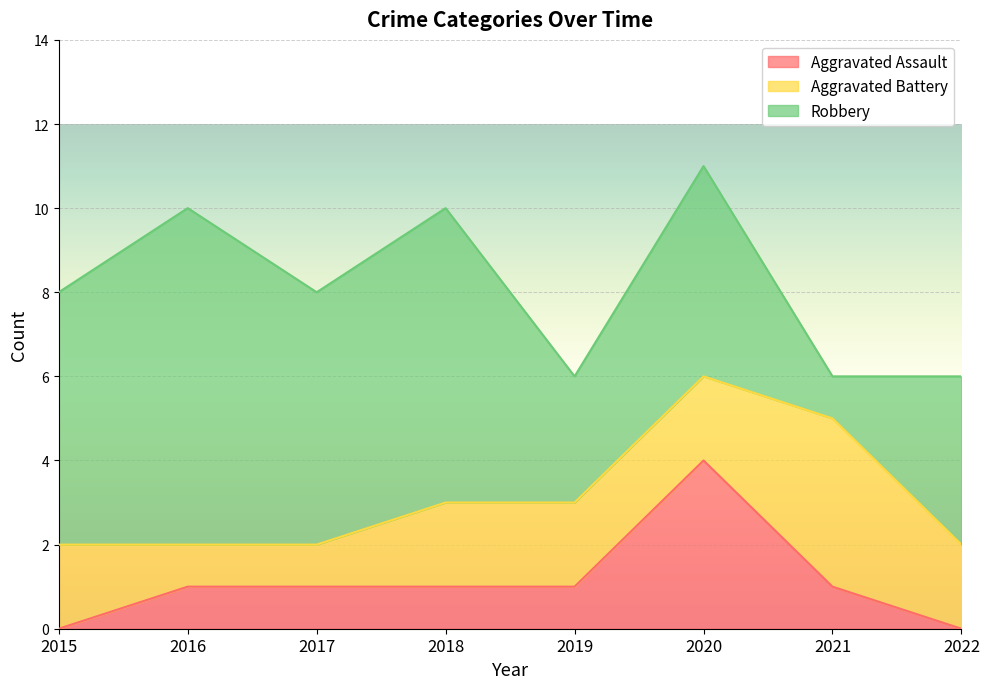

List the series in order of their overall mean, highest first.

Robbery, Aggravated Battery, Aggravated Assault